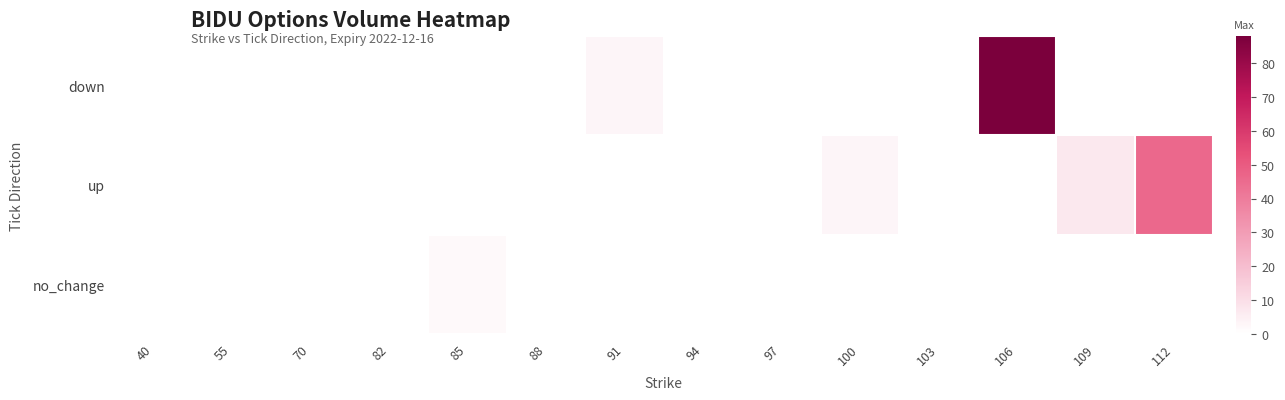

Reading left to right, transcribe all the data shown in this chart.

down: 40=0	55=0	70=0	82=0	85=0	88=0	91=3	94=0	97=0	100=0	103=0	106=88	109=0	112=0
up: 40=0	55=0	70=0	82=0	85=0	88=0	91=0	94=0	97=0	100=3	103=0	106=0	109=7	112=46
no_change: 40=0	55=0	70=0	82=0	85=2	88=0	91=0	94=0	97=0	100=0	103=0	106=0	109=0	112=0